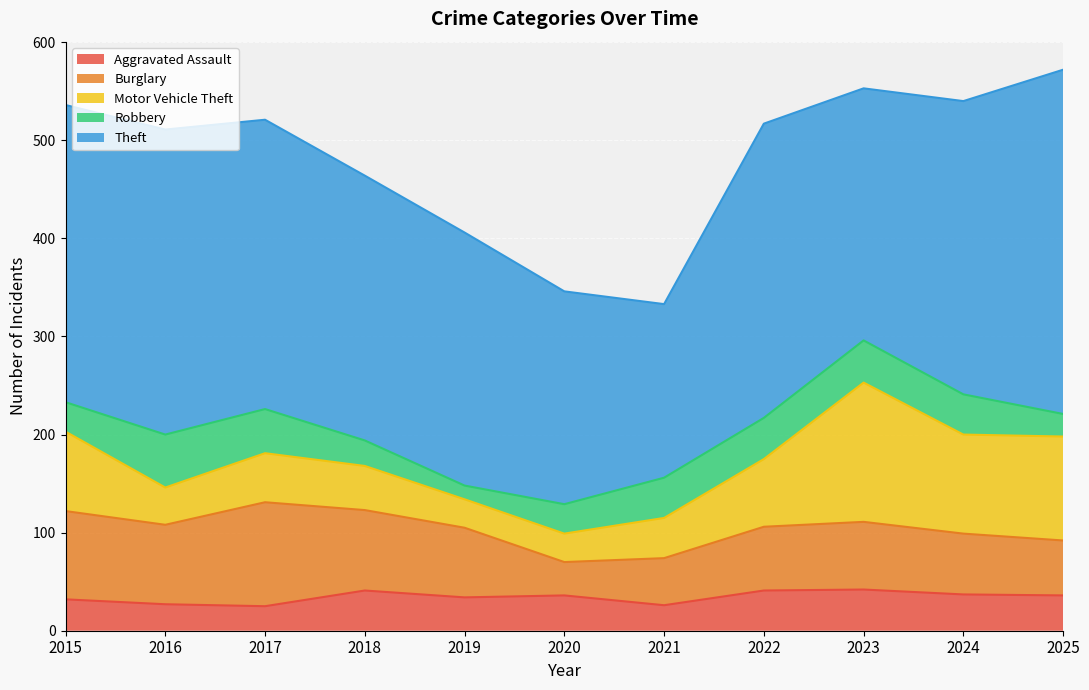

Where is the first local maximum for Motor Vehicle Theft?

2017